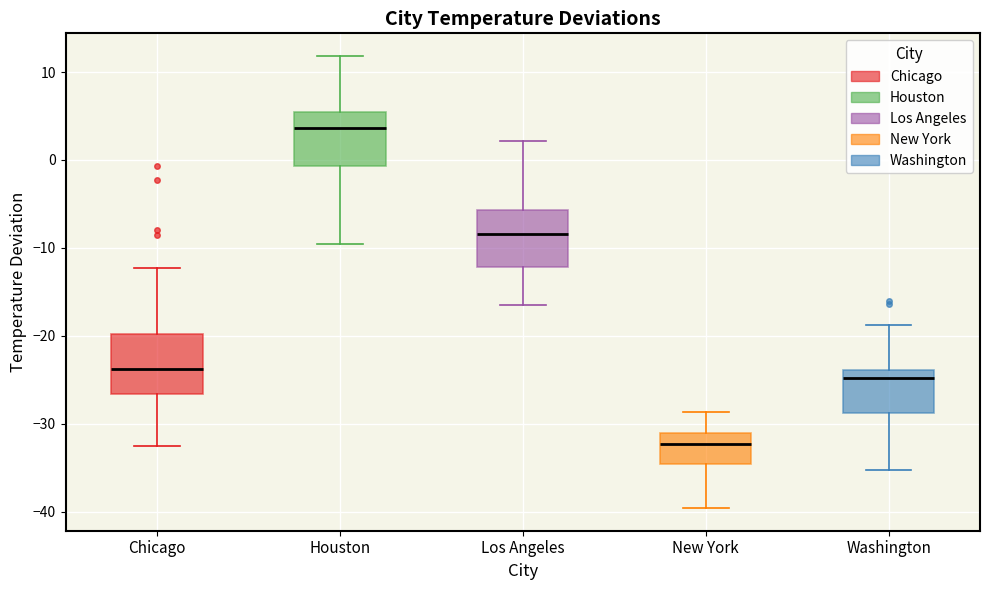

Where does the lower whisker of the box for Los Angeles end on the y-axis? The values are not printed on the chart, so give them approximately, as read against the axis.

-17